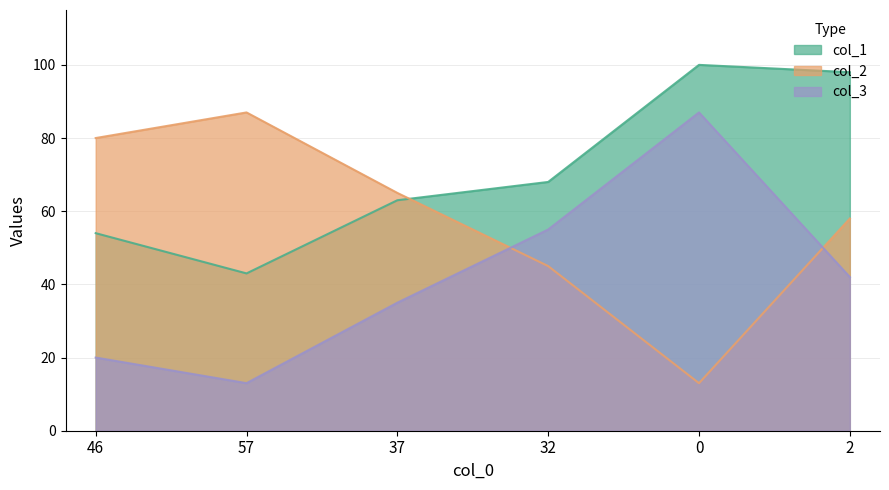

Rank the series by their maximum value, from highest to lowest.

col_1, col_2, col_3